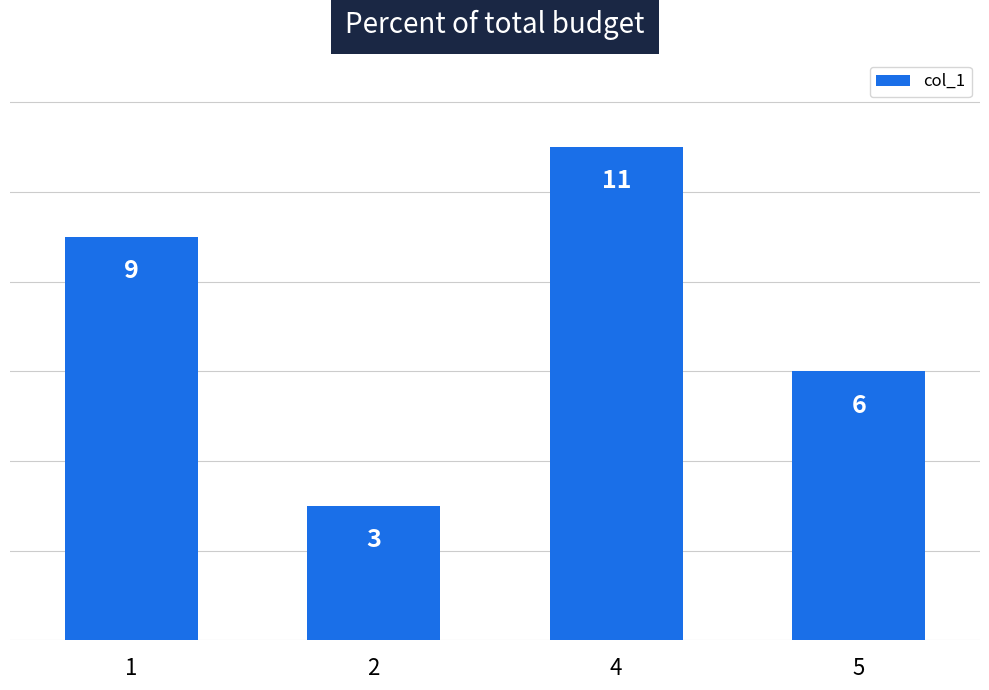

How many data points are less than 9?

2